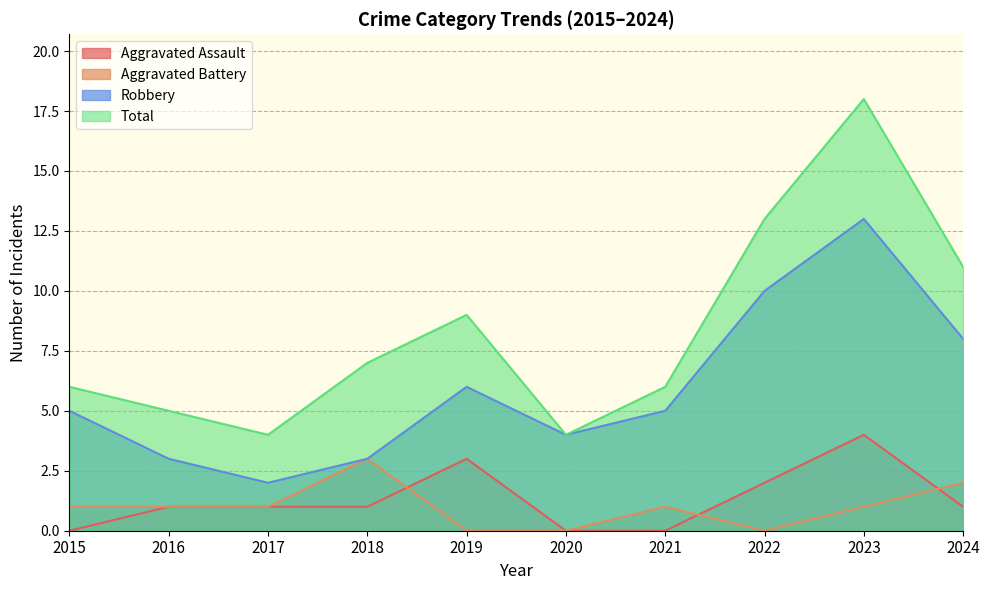

At which category is the sum across all series the highest?

2023